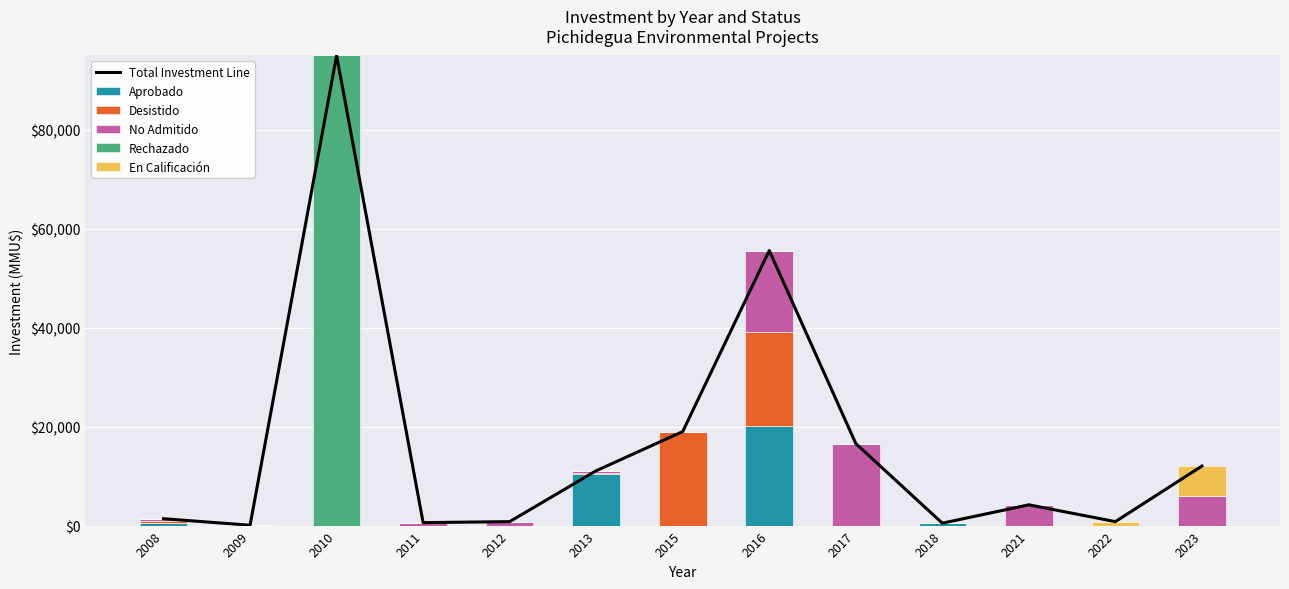

What are all the series names shown in the legend?

Total Investment Line, Aprobado, Desistido, No Admitido, Rechazado, En Calificación